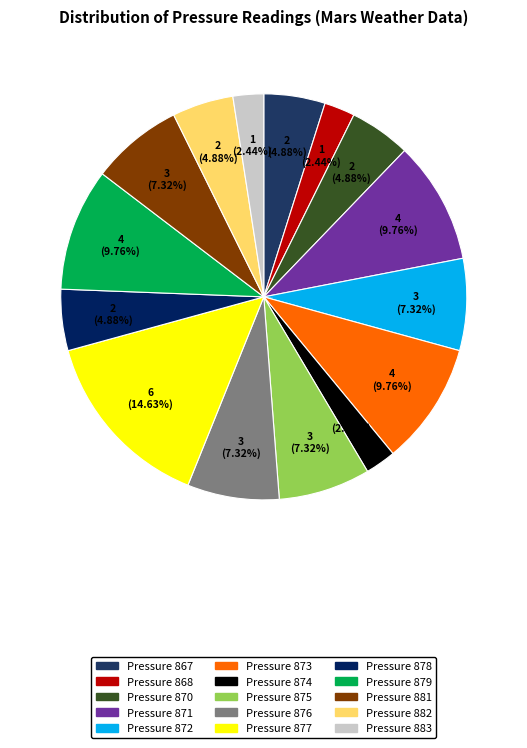

How many segments does this pie chart have?

15